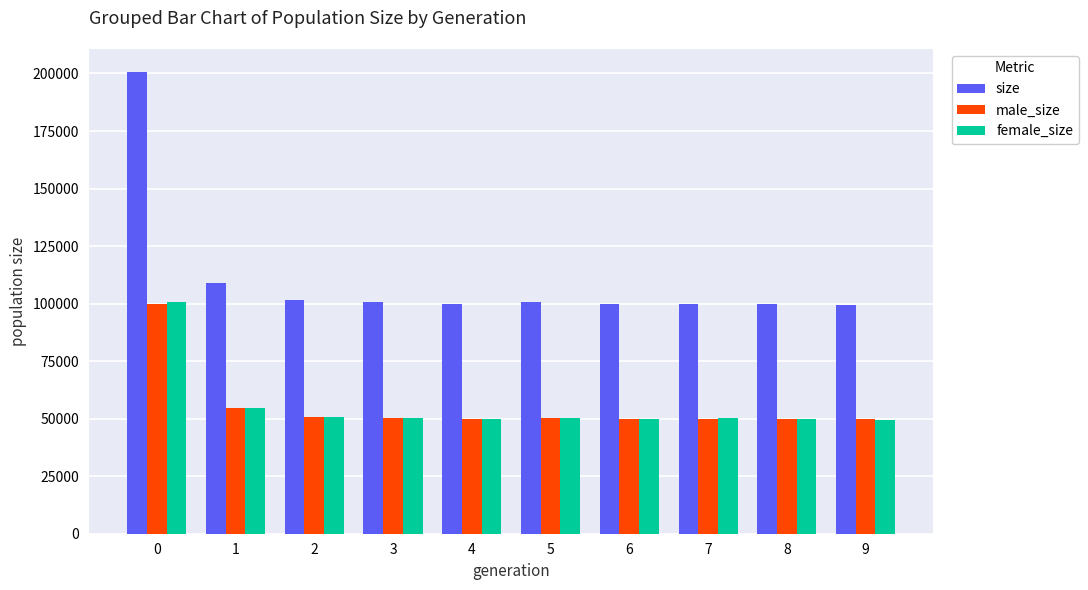

Is it true that male_size equals 52587 at 0?

False